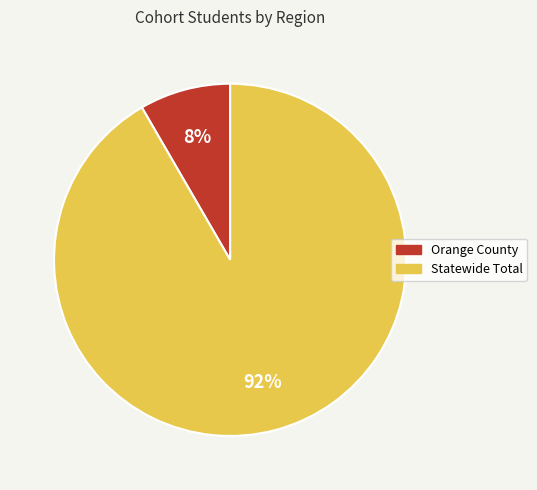

Rank the categories by value from lowest to highest.

Orange County, Statewide Total